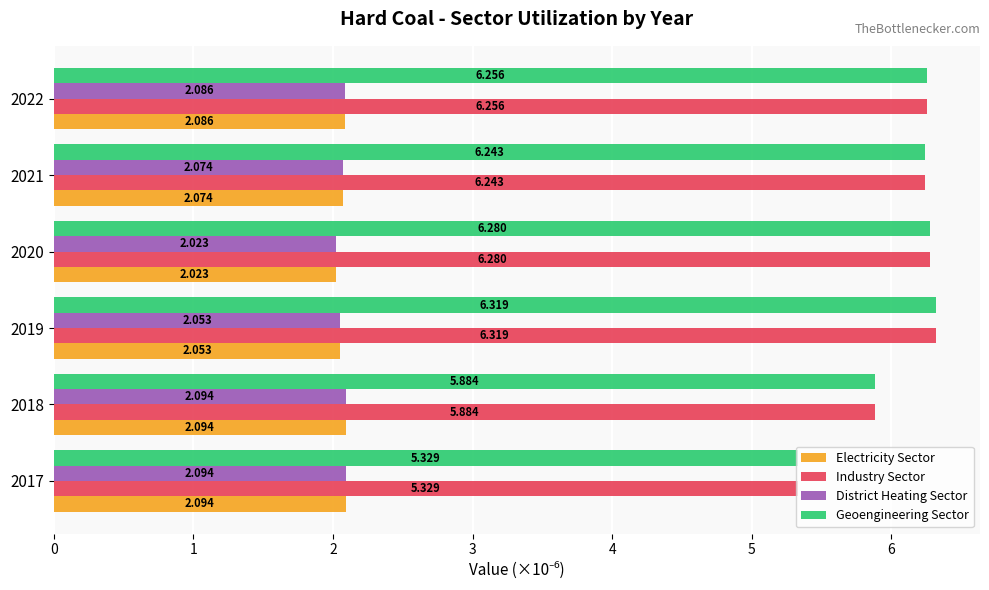

What is the sum of all Electricity Sector values?

12.4